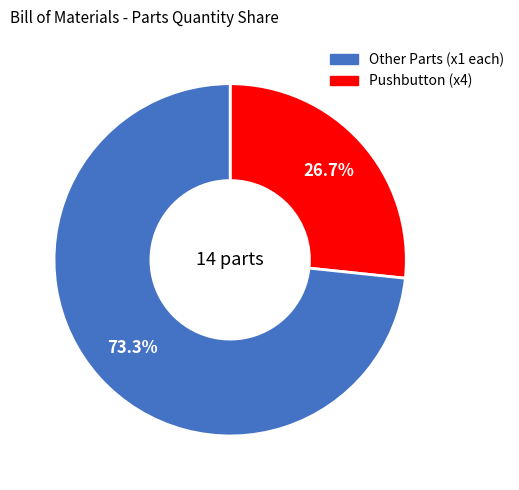

Is there a majority slice in this chart?

Yes